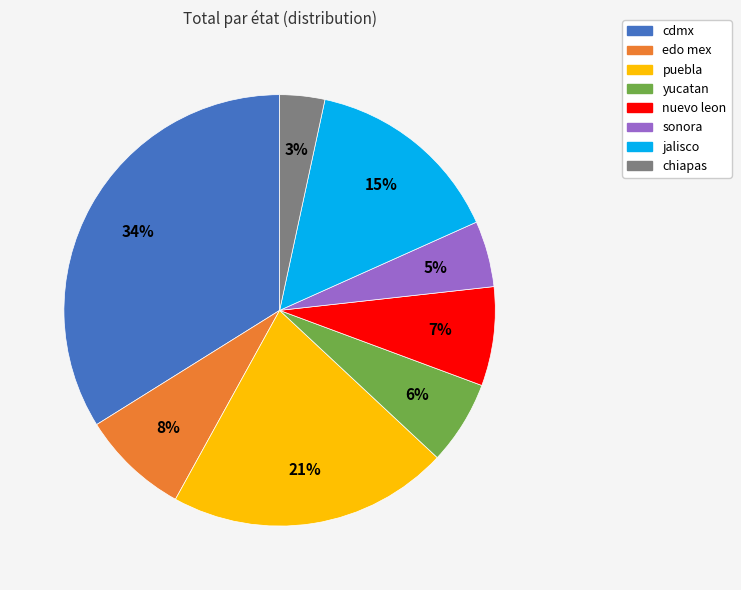

What is the ratio of the value at cdmx to the value at jalisco?

2.3